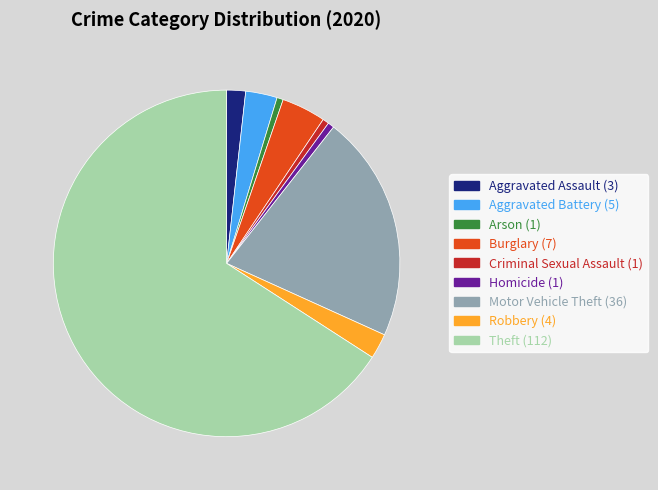

Is it true that Robbery is 2% of the pie?

True